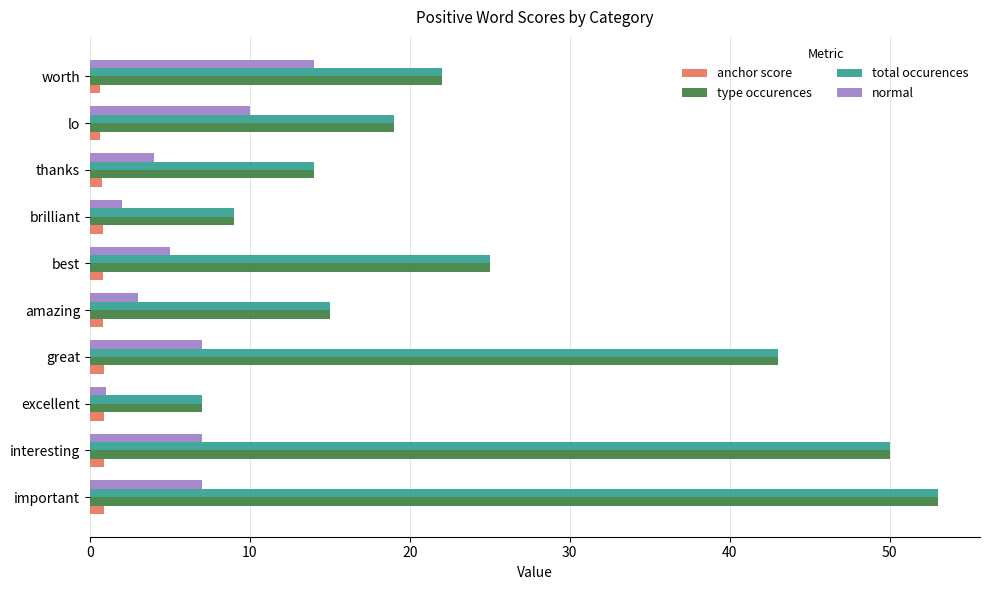

True or false: total occurences has a value of 14.0 at thanks.

True